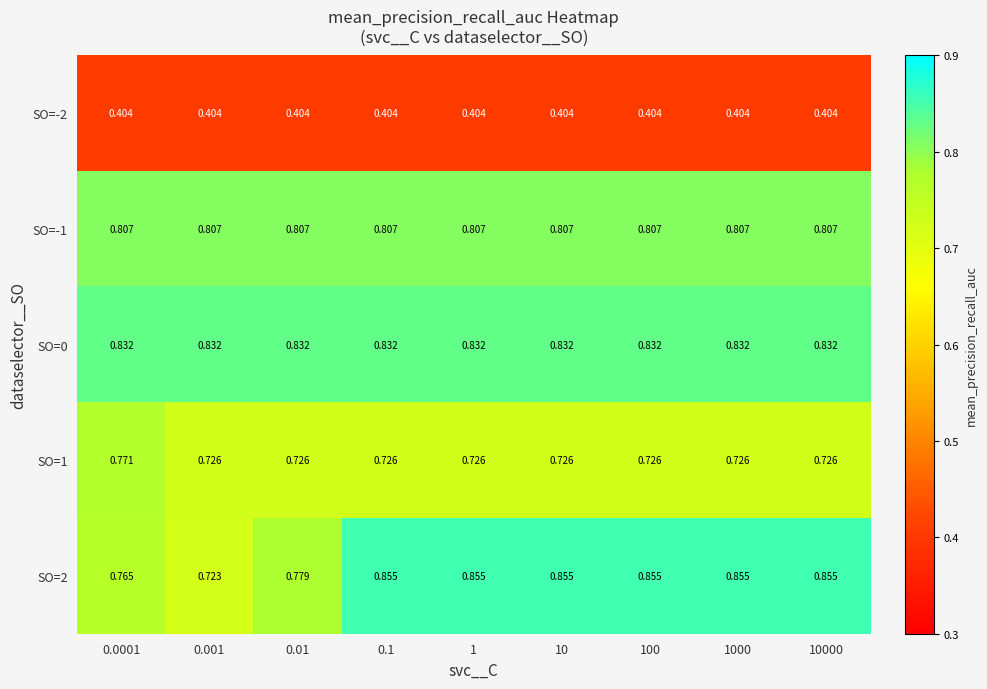

What is the total value across all series at 10?

3.6